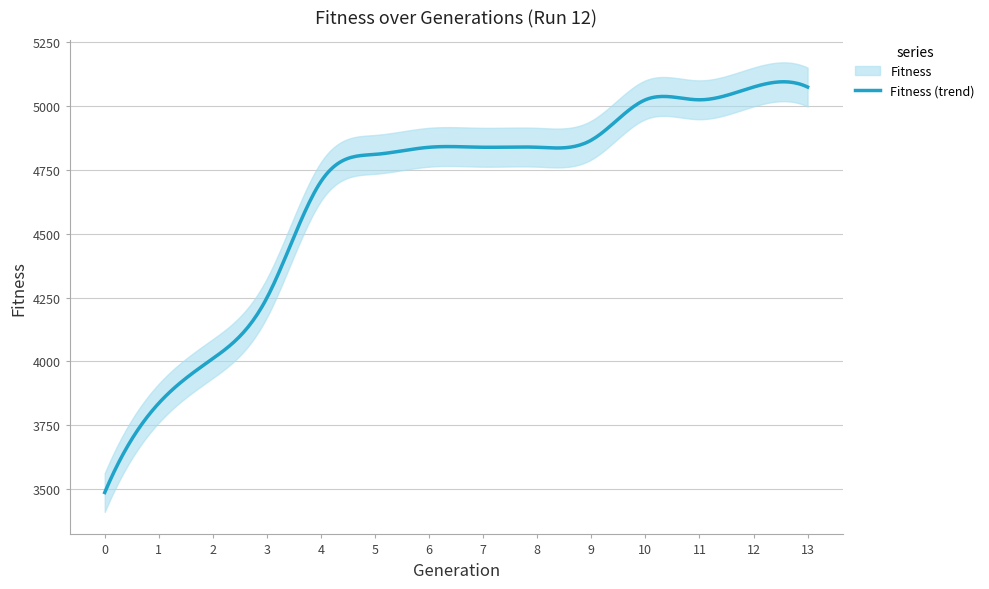

List the labels in order of value, largest first.

12, 13, 10, 11, 9, 6, 7, 8, 5, 4, 3, 2, 1, 0